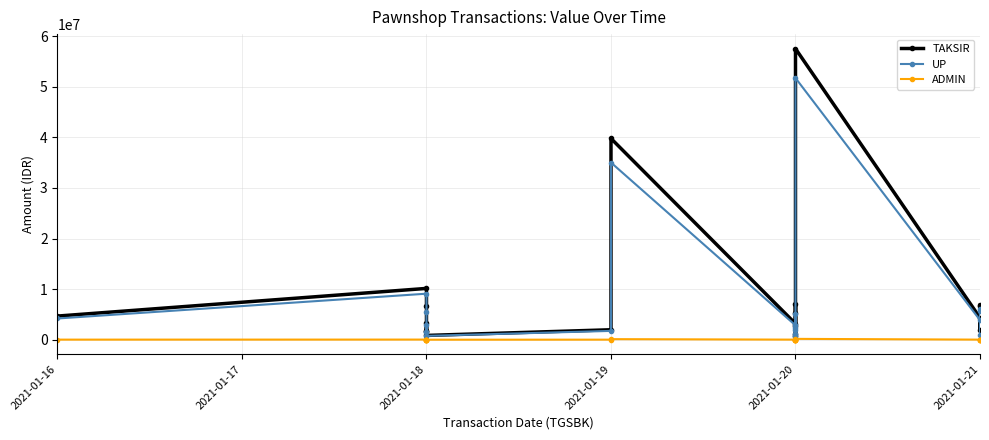

Reading left to right, transcribe all the data shown in this chart.

TAKSIR: 4678667	10143000	6710667	1756333	3253333	1685333	853333	1976667	39762333	3168000	7069333	2682667	1226667	746667	5306667	57500000	4326000	6884000	1958000	6584000
UP: 4200000	9100000	5550000	1520000	2900000	1500000	767000	1750000	35000000	2850000	5000000	2400000	1064000	670000	2000000	51700000	3882000	6050000	1000000	5750000
ADMIN: 25000	35000	35000	20000	25000	20000	10000	20000	120000	25000	25000	20000	20000	10000	20000	175000	25000	35000	10000	35000